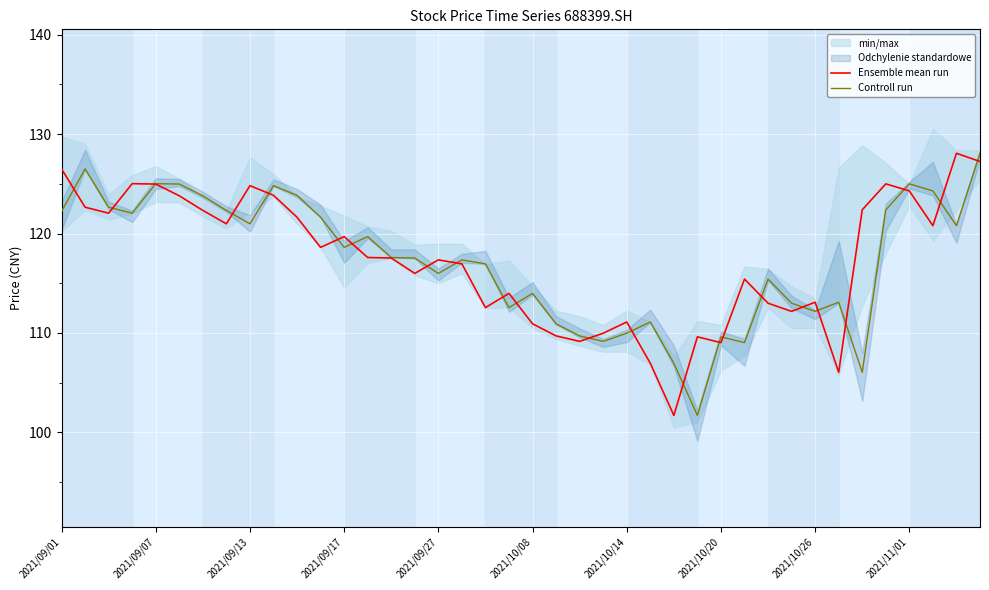

What is the approximate value of Ensemble mean run at 35?

125.0